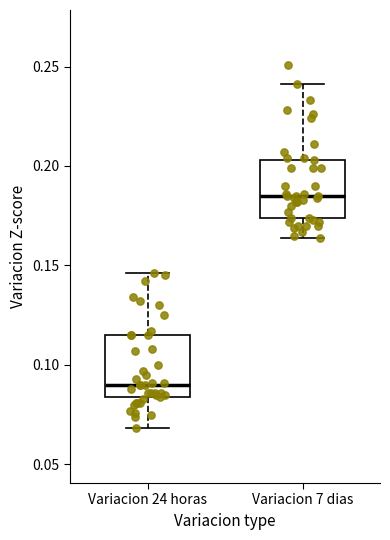

Reading left to right, read every box against the y-axis: the position of its median line, the range the box covers, and the ends of its whiskers. The values are not printed on the chart, so give them approximately, as read against the axis.

Variacion 24 horas: median 0.090, box 0.085 to 0.115, whiskers 0.070 to 0.145
Variacion 7 dias: median 0.185, box 0.175 to 0.205, whiskers 0.165 to 0.240